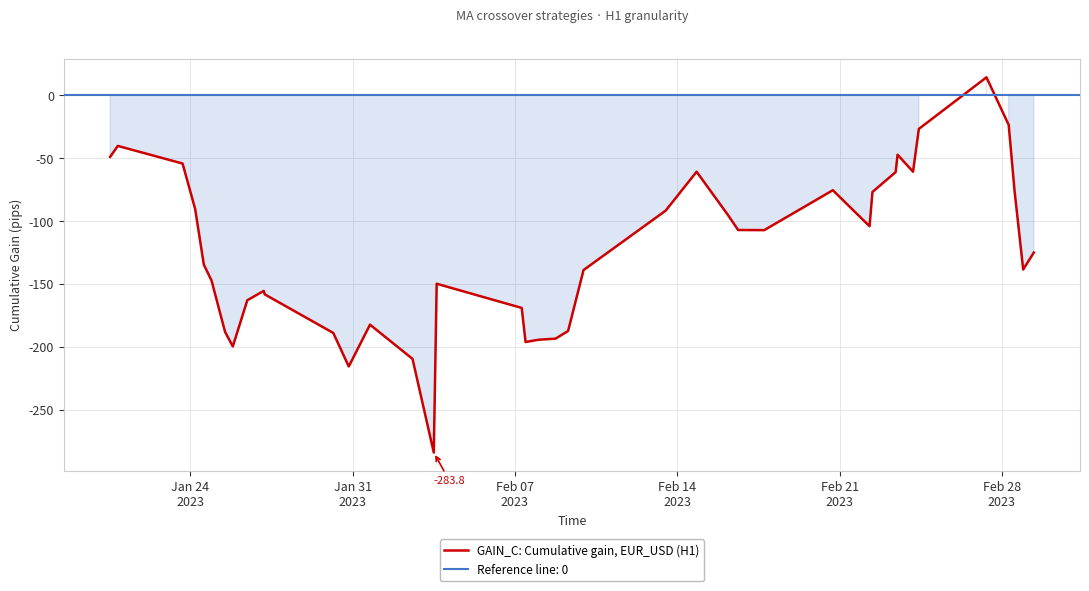

What is the highest value of the GAIN_C: Cumulative gain, EUR_USD (H1) series?

14.3